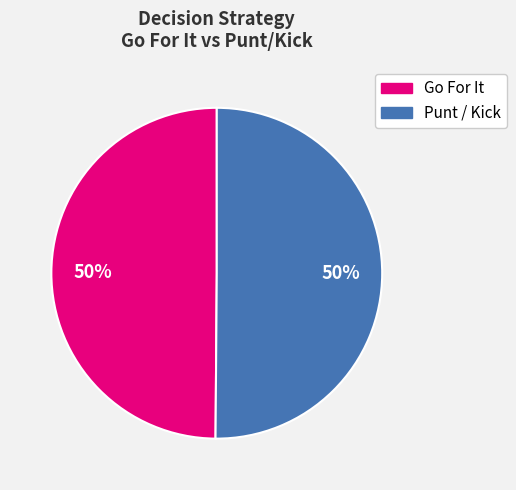

Is the sum of Go For It and Punt / Kick greater than half?

Yes